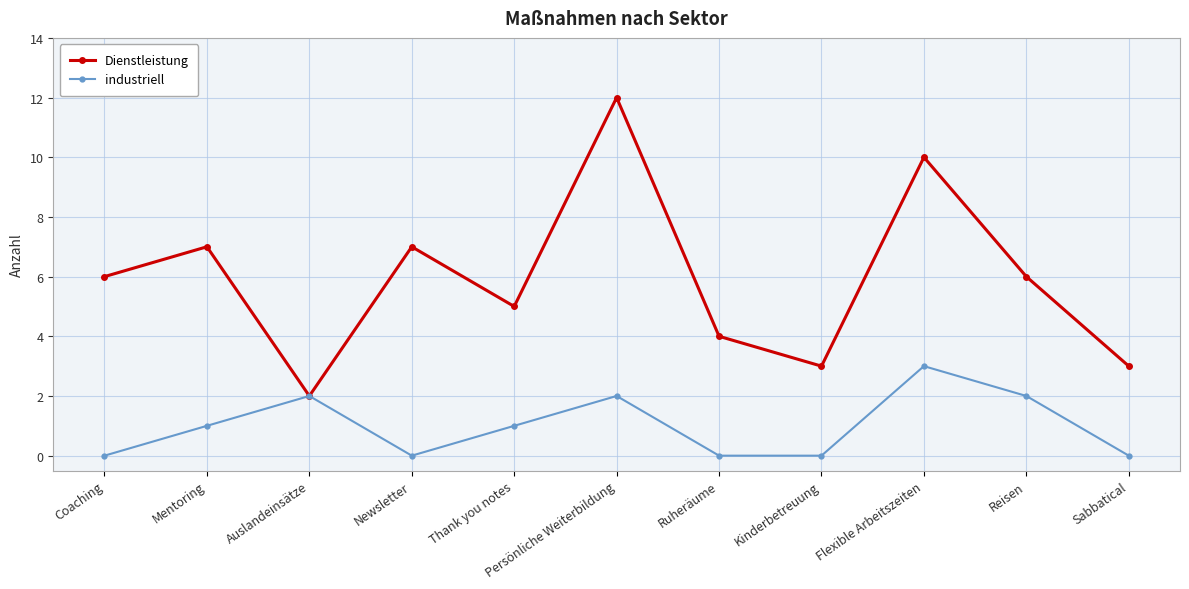

Which series has the largest range (max minus min)?

Dienstleistung